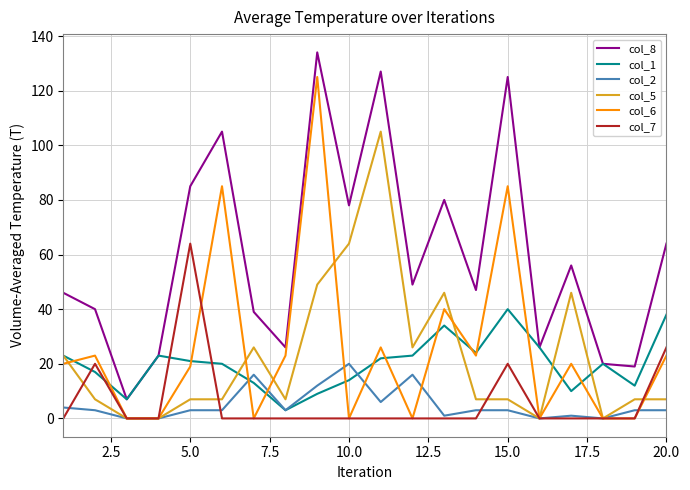

Which series has the largest total across all categories?

col_8